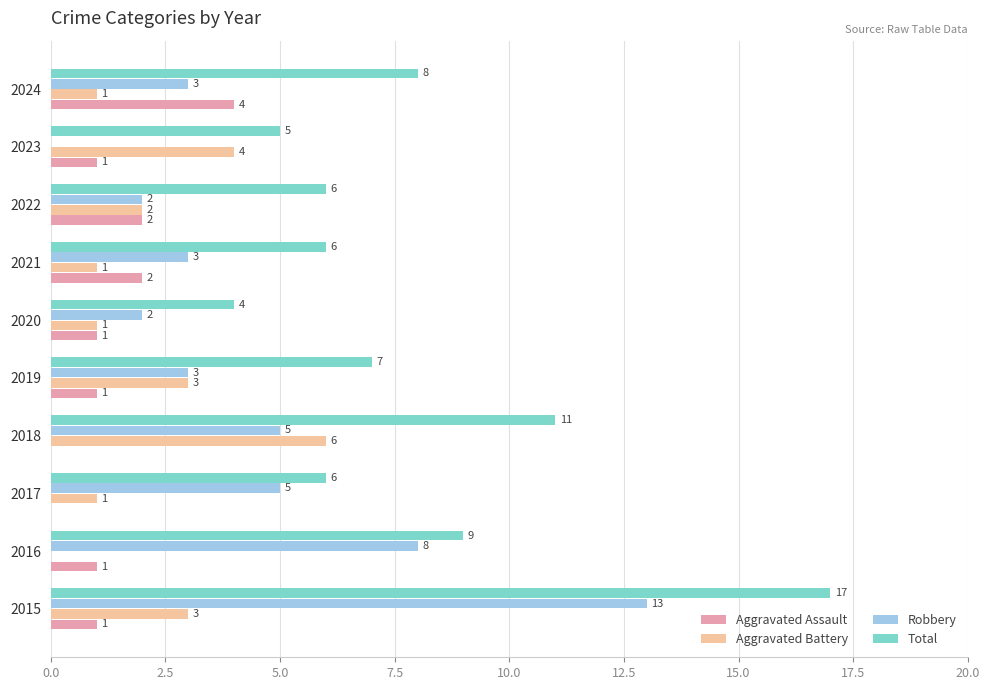

The Robbery series shows 3 at 2019. True or false?

True